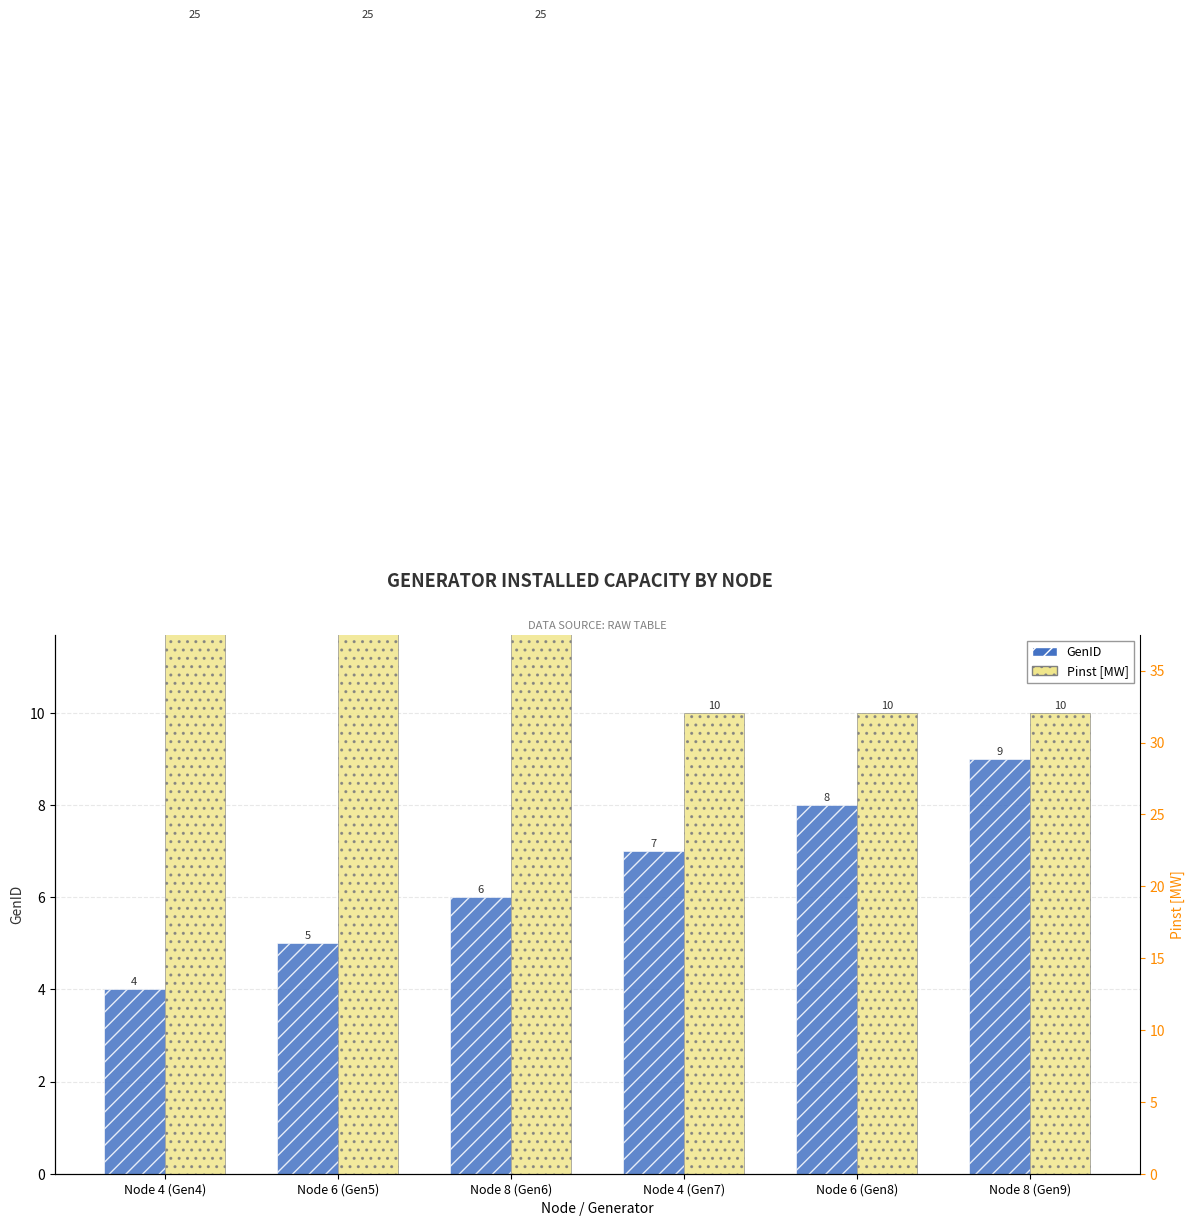

What is the lowest value of the Pinst [MW] series?

10